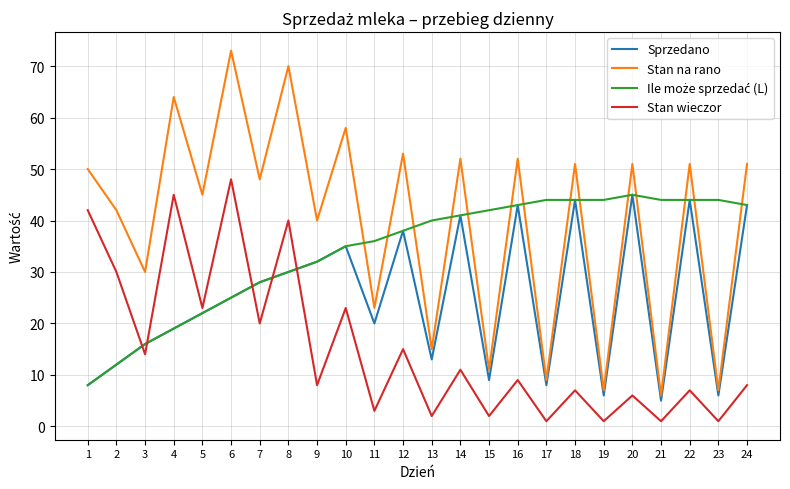

Is the value of Stan na rano at 17 greater than the value of Sprzedano at 13?

No